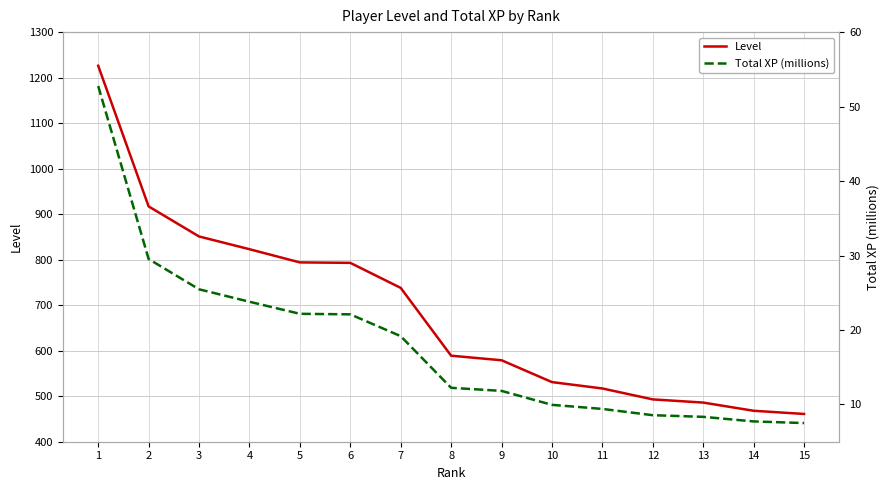

Which series has the largest total across all categories?

Level